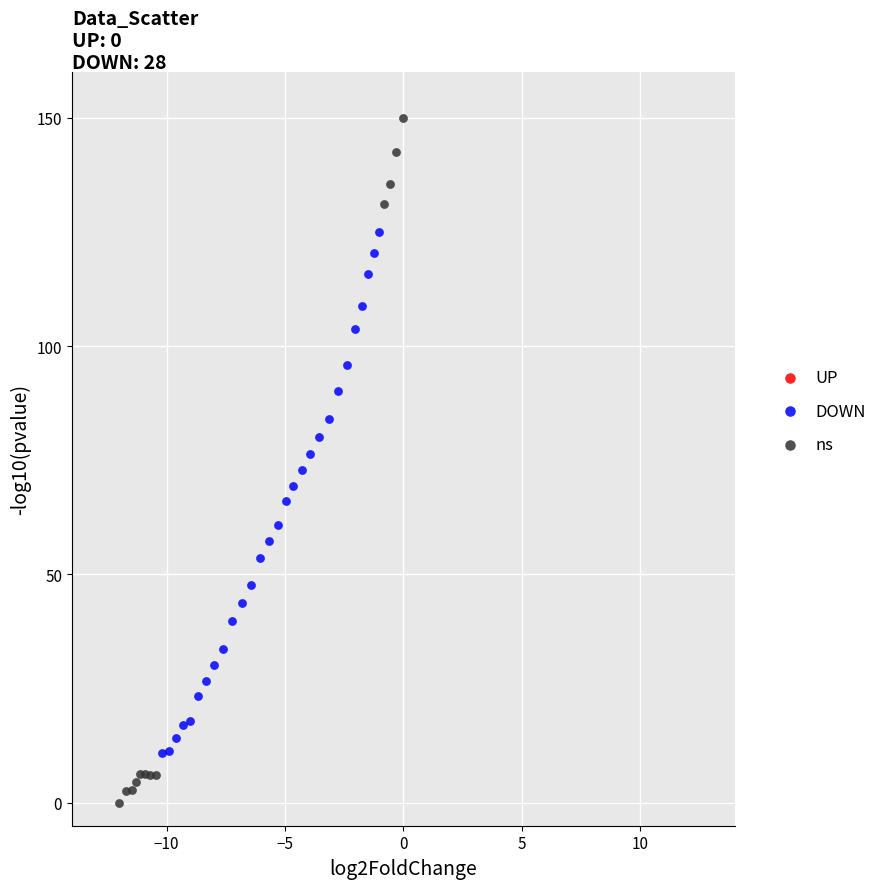

Which series contains the lowest Y value?

ns